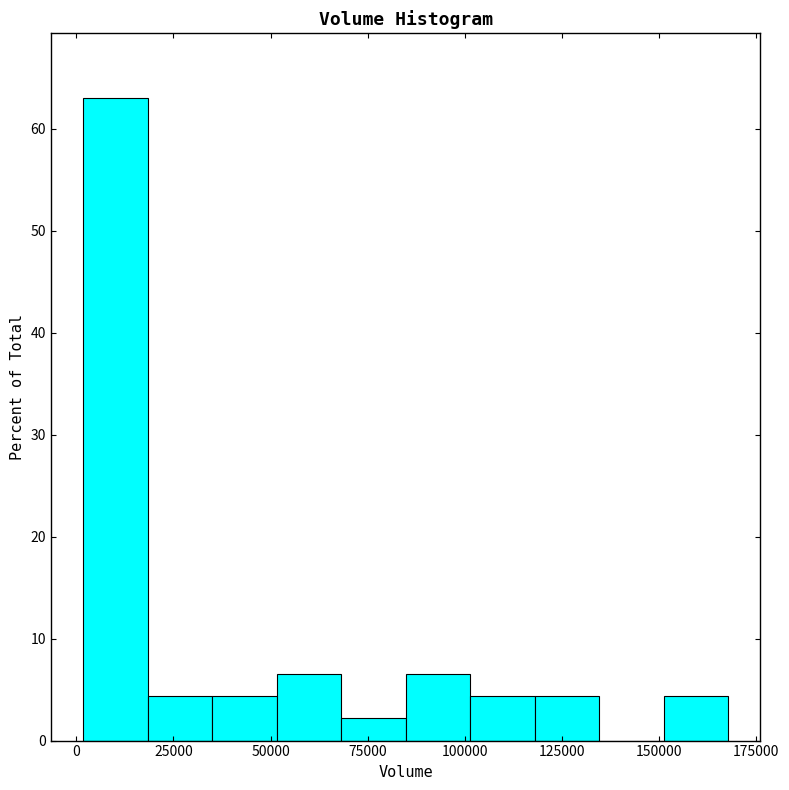

Read against the x-axis, roughly where is the centre of the tallest bar?

10000